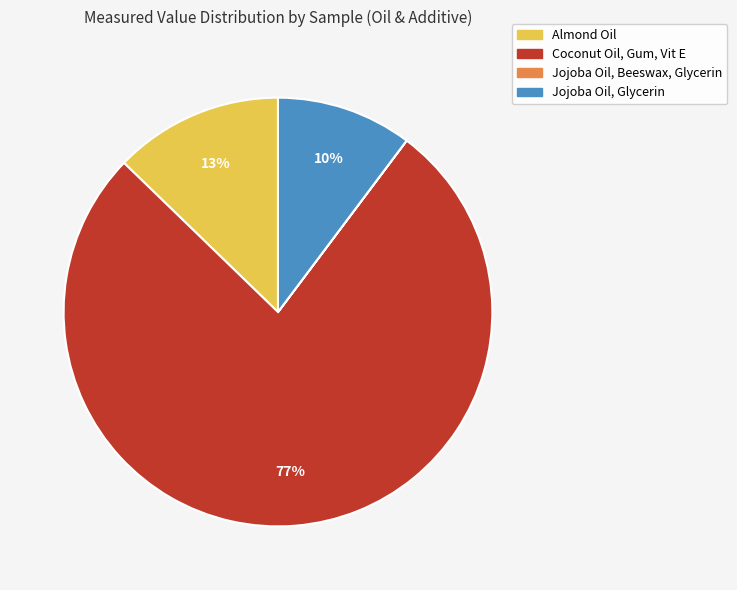

Which category accounts for the majority?

Coconut Oil, Gum, Vit E